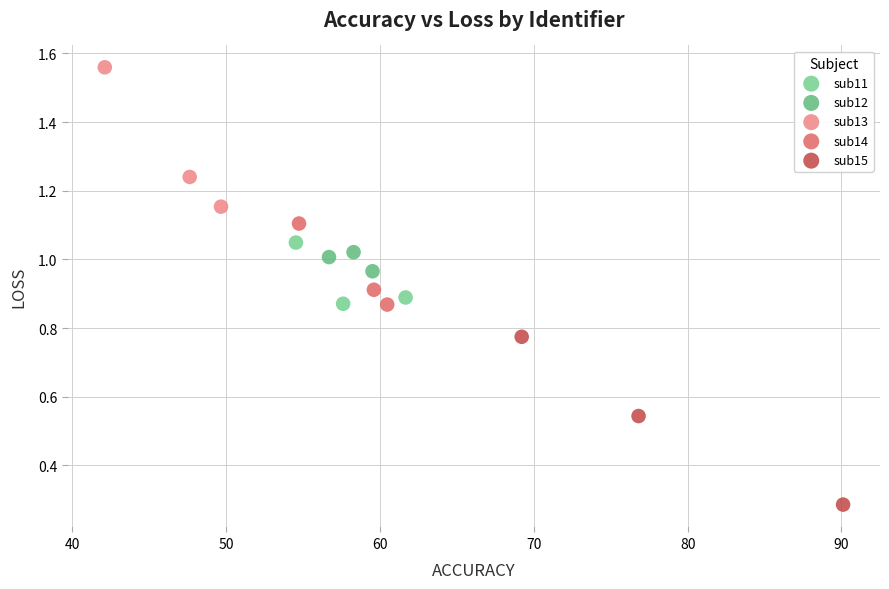

Which series contains the highest Y value?

sub13